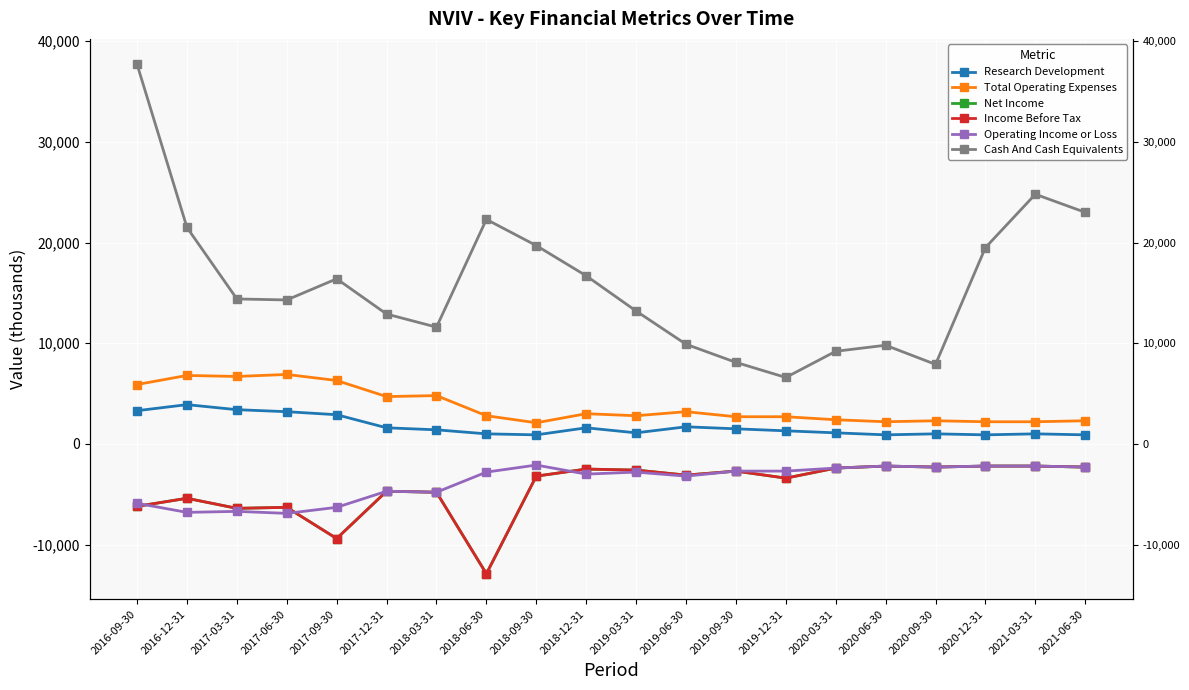

What are all the series names shown in the legend?

Research Development, Total Operating Expenses, Net Income, Income Before Tax, Operating Income or Loss, Cash And Cash Equivalents